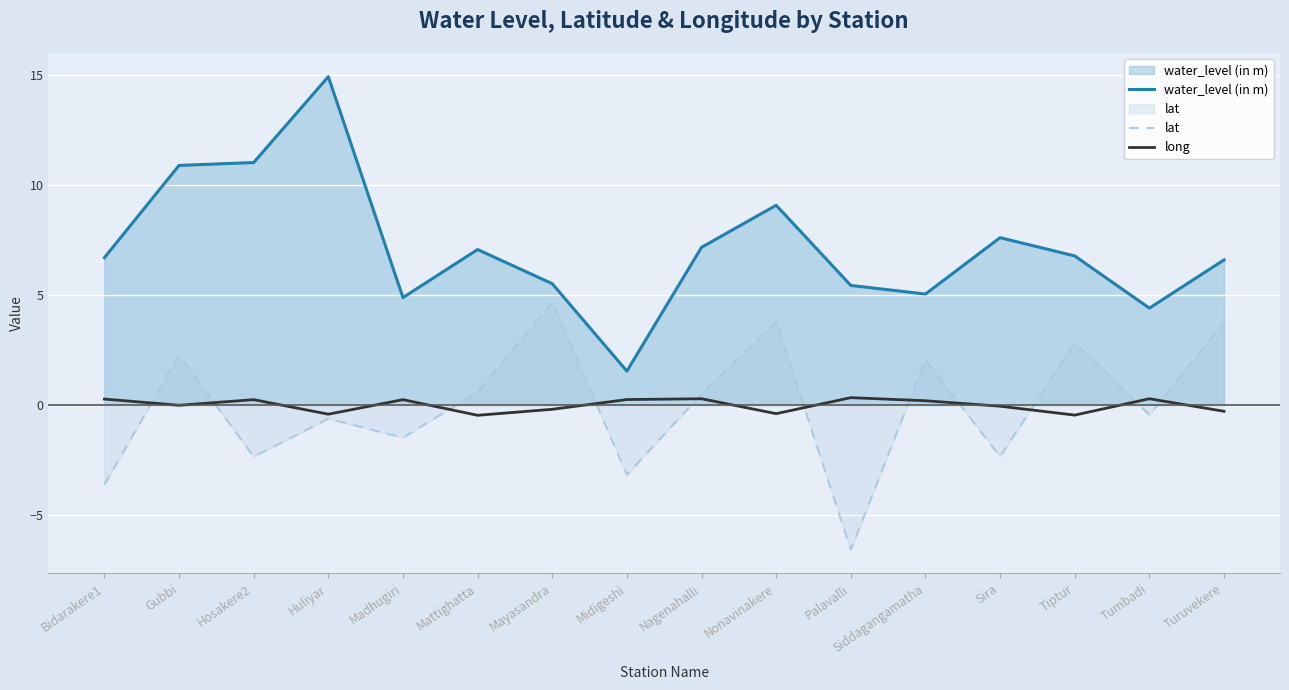

What is the label of the 13th point from the left?

Sira